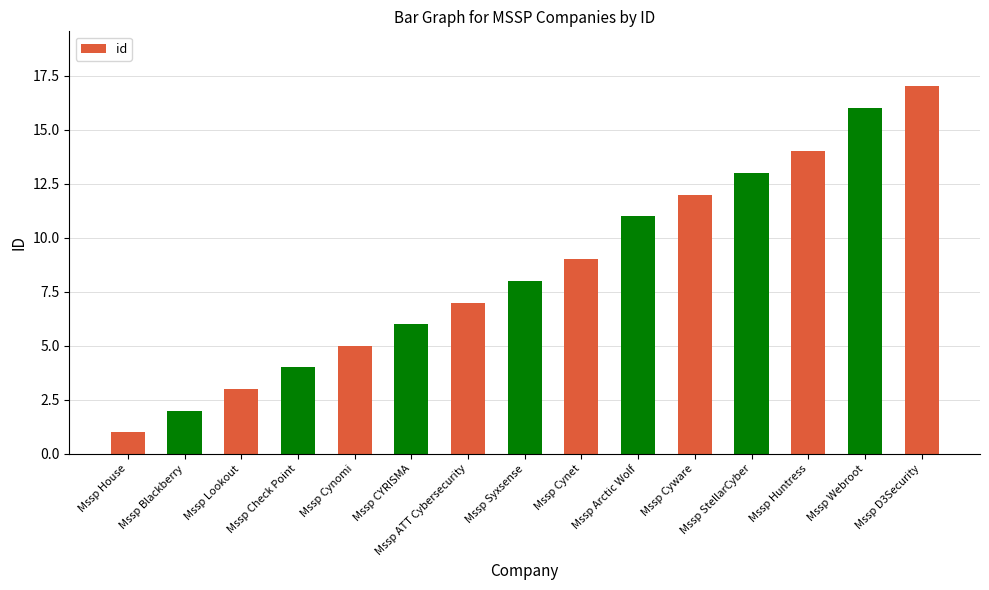

Reading right to left, transcribe all the data shown in this chart.

17	16	14	13	12	11	9	8	7	6	5	4	3	2	1